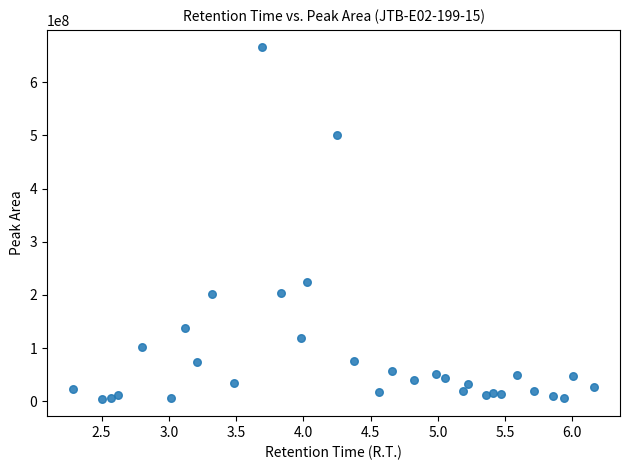

What Y value in the scatter plot is closest to 335295006?

224262796